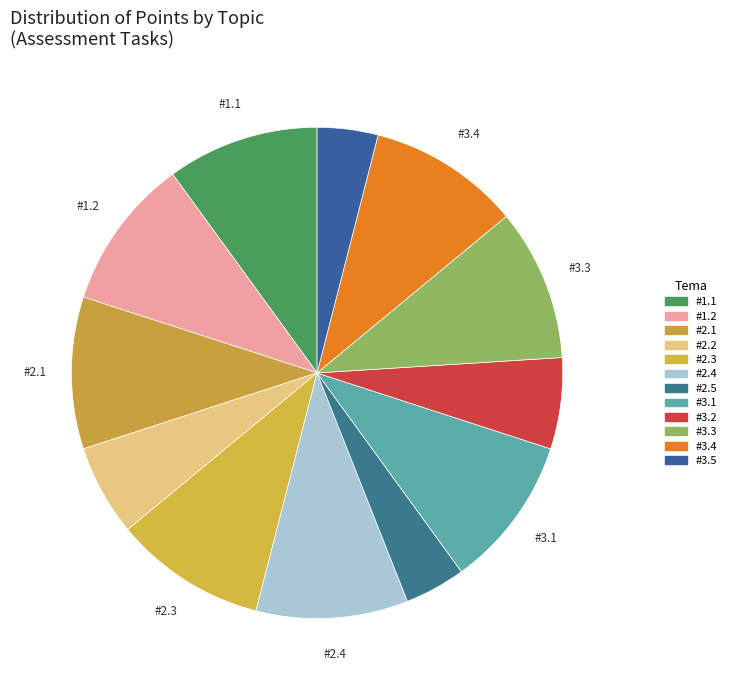

Approximately how many times larger is the value at #1.1 compared to #3.1?

1.0